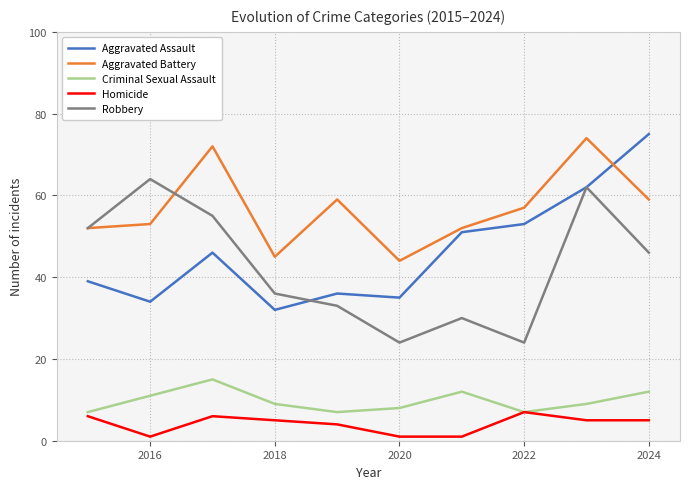

Which series has the largest total across all categories?

Aggravated Battery